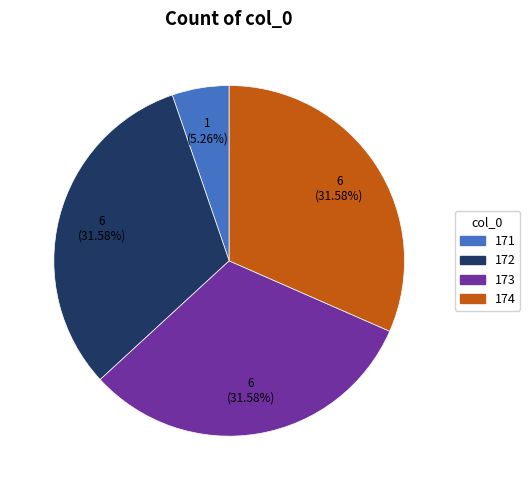

To the nearest percent, what percentage of the pie is 171?

5%